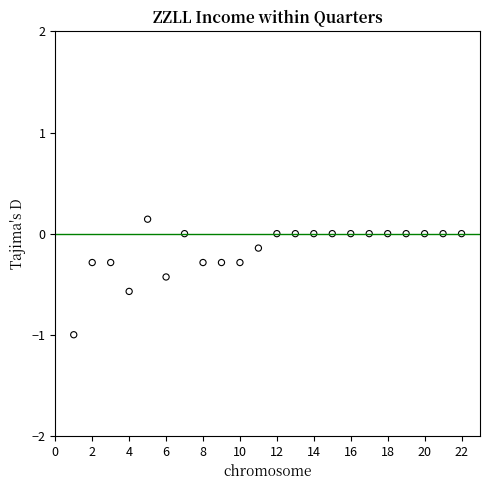

What is the range of Y values (max minus min)?

1.1